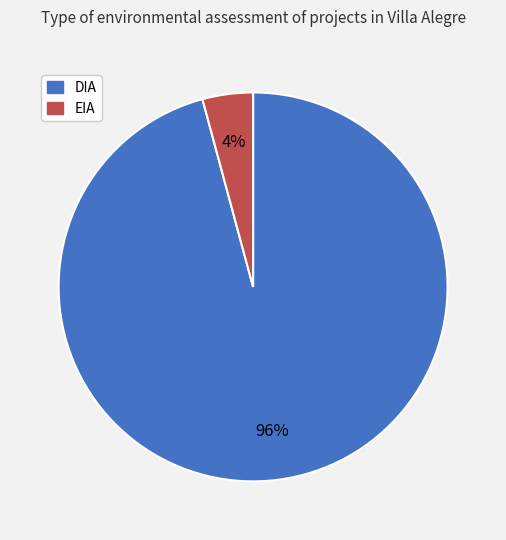

To the nearest percent, what portion does DIA represent?

96%